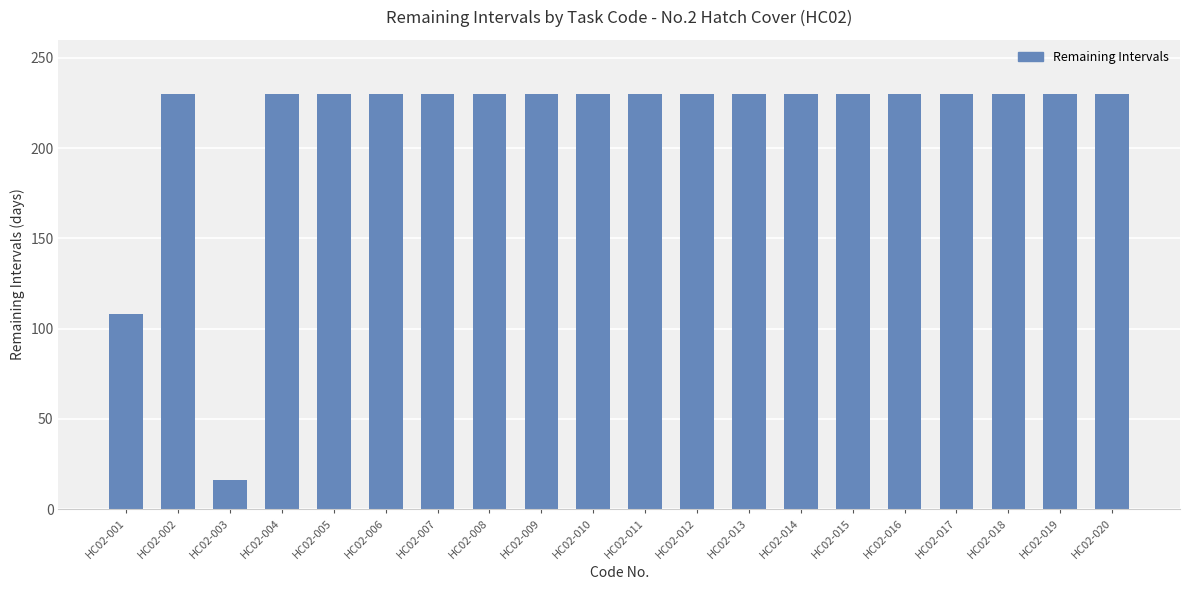

Which label corresponds to the smallest value in the chart?

HC02-003